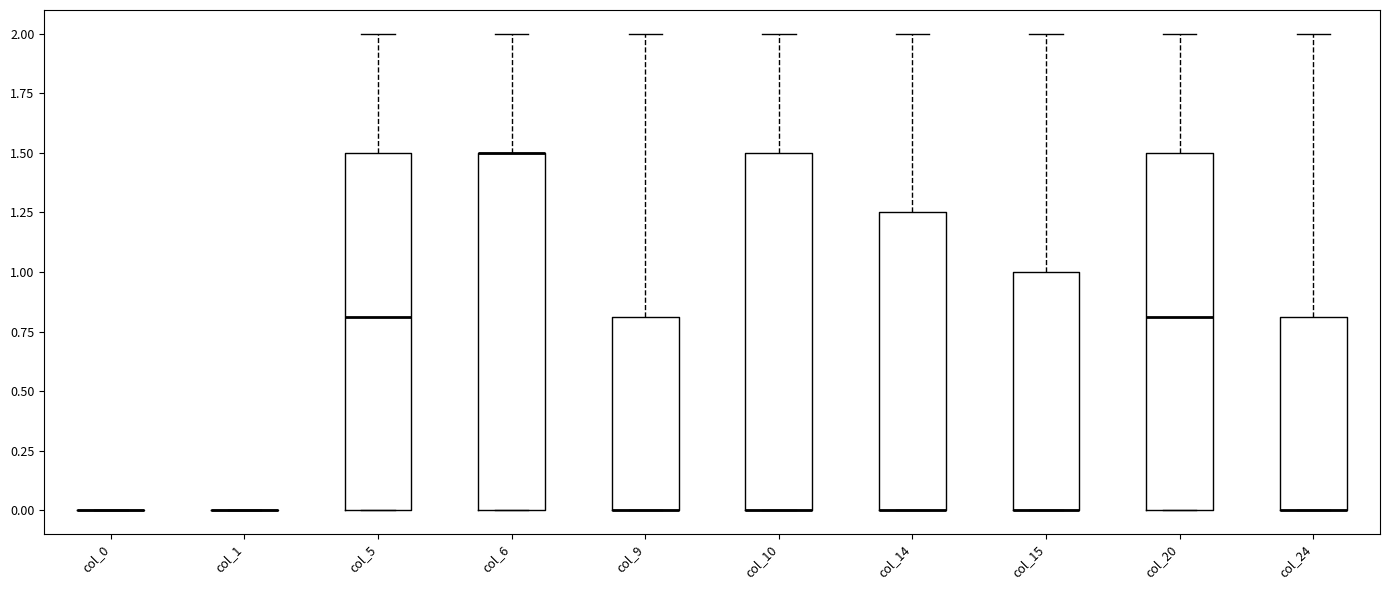

Reading left to right, transcribe this box plot: for each box, give where its median line is, the range the box spans, and where its two whiskers end, as read against the y-axis. The values are not printed on the chart, so give them approximately, as read against the axis.

col_0: box collapsed to a line at 0.00, whiskers 0.00 to 0.00
col_1: box collapsed to a line at 0.00, whiskers 0.00 to 0.00
col_5: median 0.80, box 0.00 to 1.50, whiskers 0.00 to 2.00
col_6: median 1.50 (drawn on the box's upper edge), box 0.00 to 1.50, whiskers 0.00 to 2.00
col_9: median 0.00 (drawn on the box's lower edge), box 0.00 to 0.80, whiskers 0.00 to 2.00
col_10: median 0.00 (drawn on the box's lower edge), box 0.00 to 1.50, whiskers 0.00 to 2.00
col_14: median 0.00 (drawn on the box's lower edge), box 0.00 to 1.25, whiskers 0.00 to 2.00
col_15: median 0.00 (drawn on the box's lower edge), box 0.00 to 1.00, whiskers 0.00 to 2.00
col_20: median 0.80, box 0.00 to 1.50, whiskers 0.00 to 2.00
col_24: median 0.00 (drawn on the box's lower edge), box 0.00 to 0.80, whiskers 0.00 to 2.00